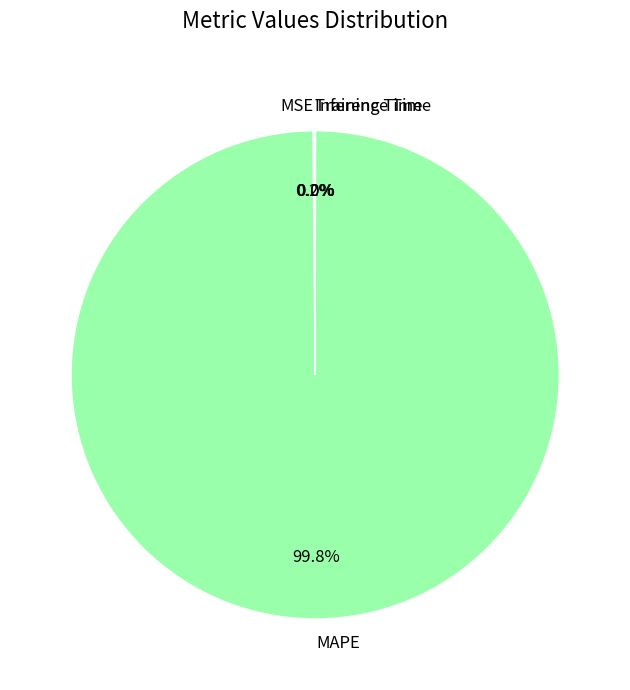

What is the largest slice in the pie chart?

MAPE